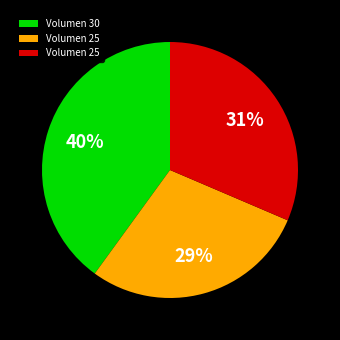

Count the number of slices in the pie.

3